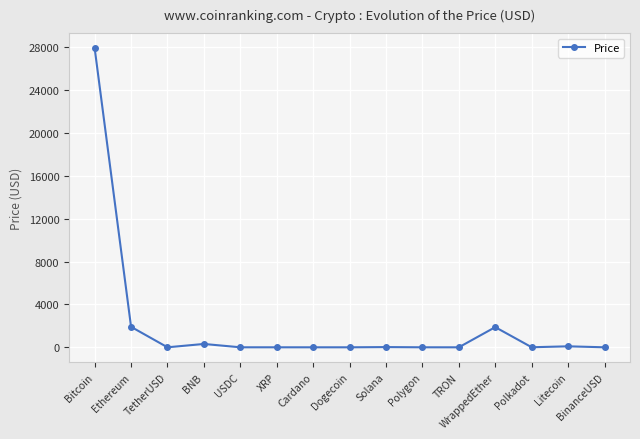

Which label corresponds to the largest value in the chart?

Bitcoin